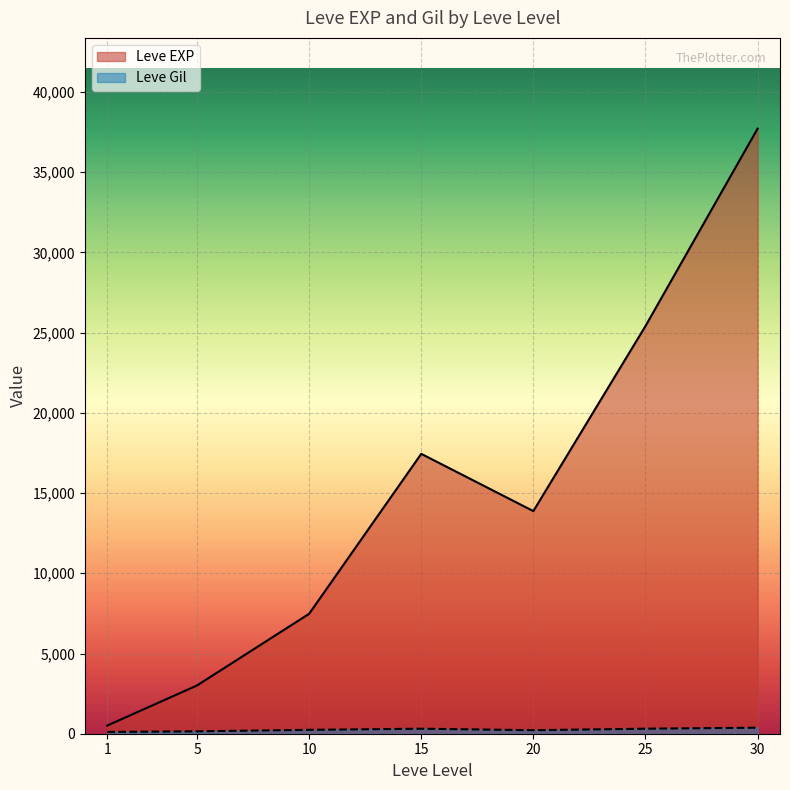

At 5, list the series in order from smallest to largest.

Leve Gil, Leve EXP